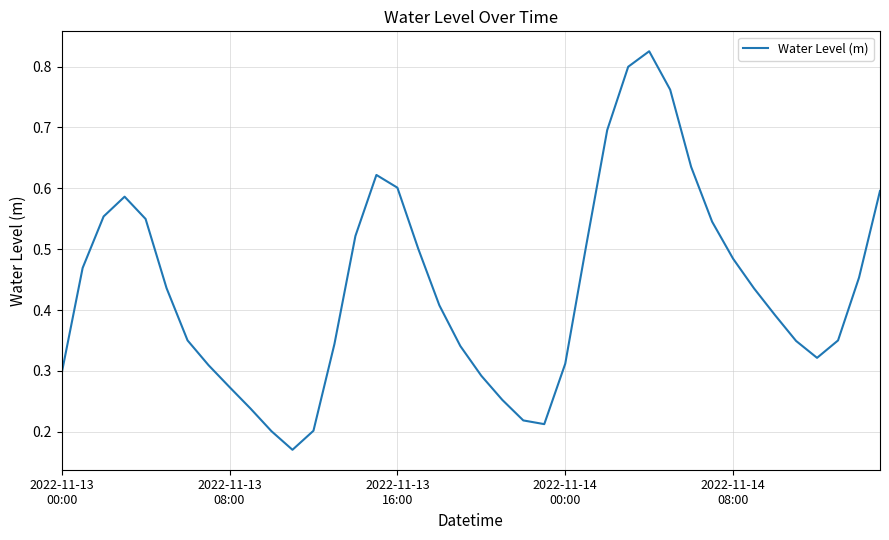

How many categories are shown in the chart?

40